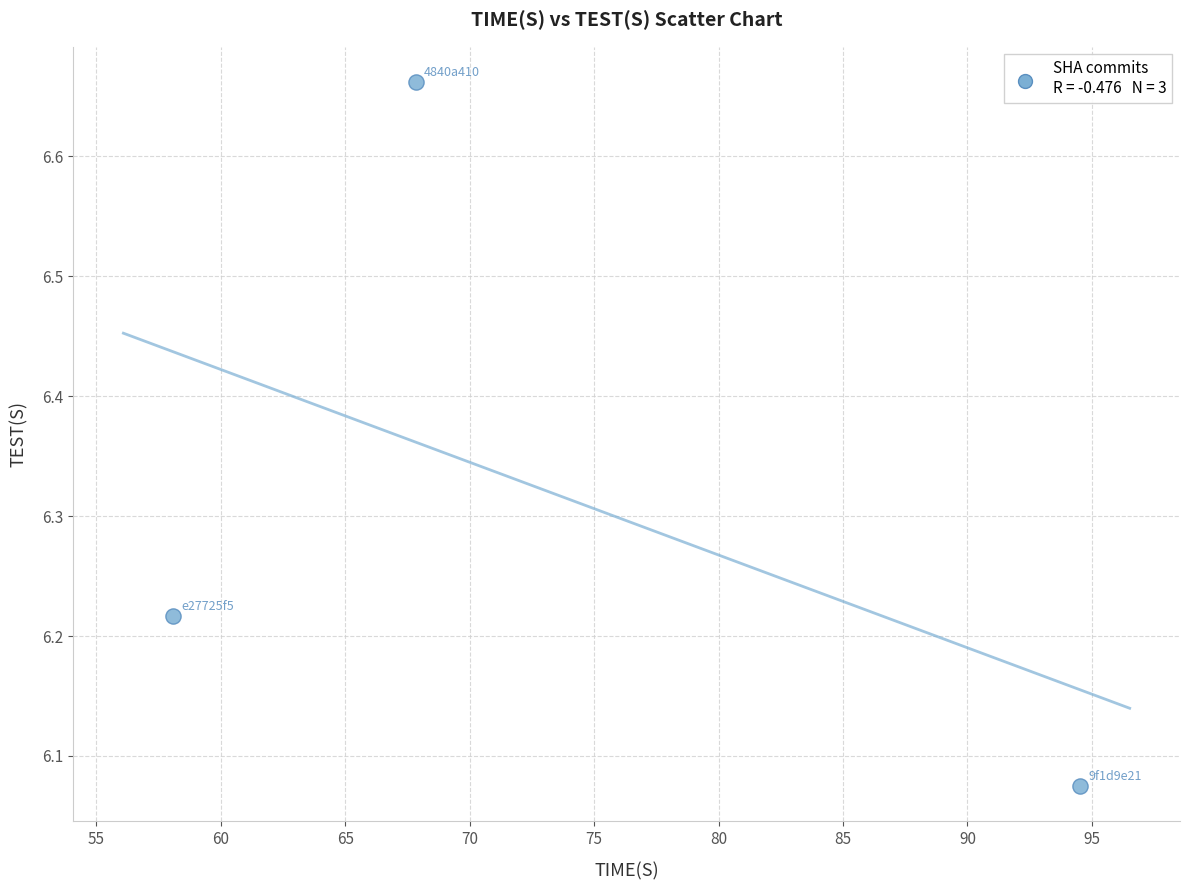

What is the range of Y values (max minus min)?

0.6